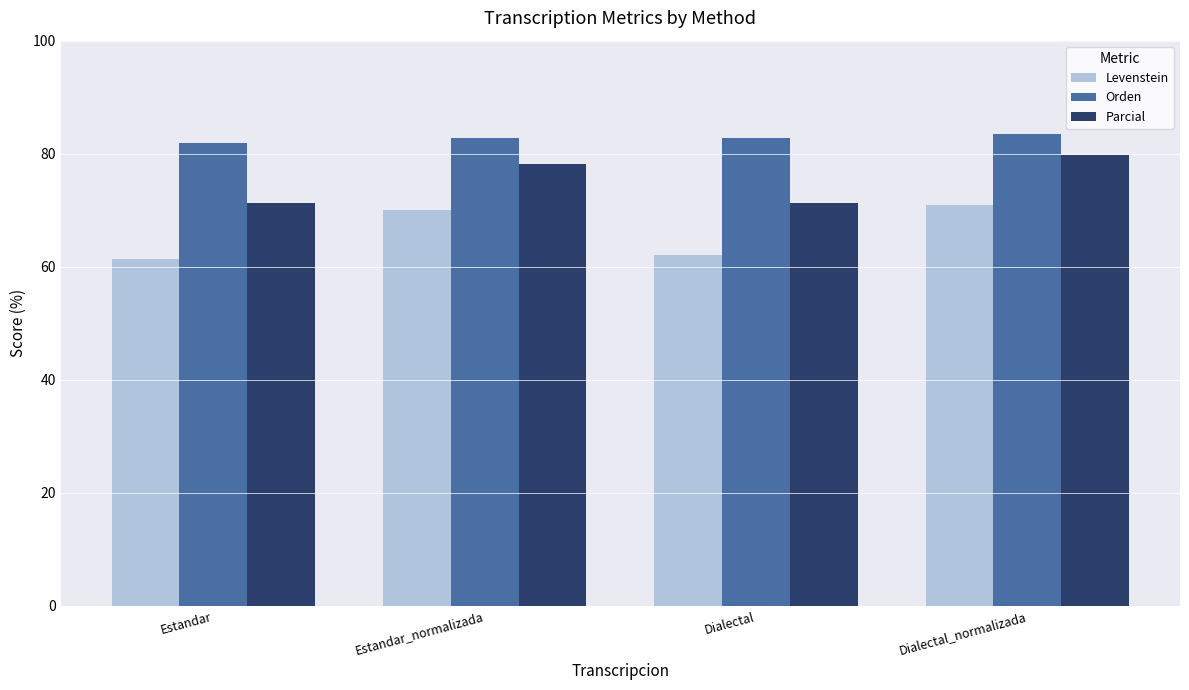

How many categories are shown in the chart?

4